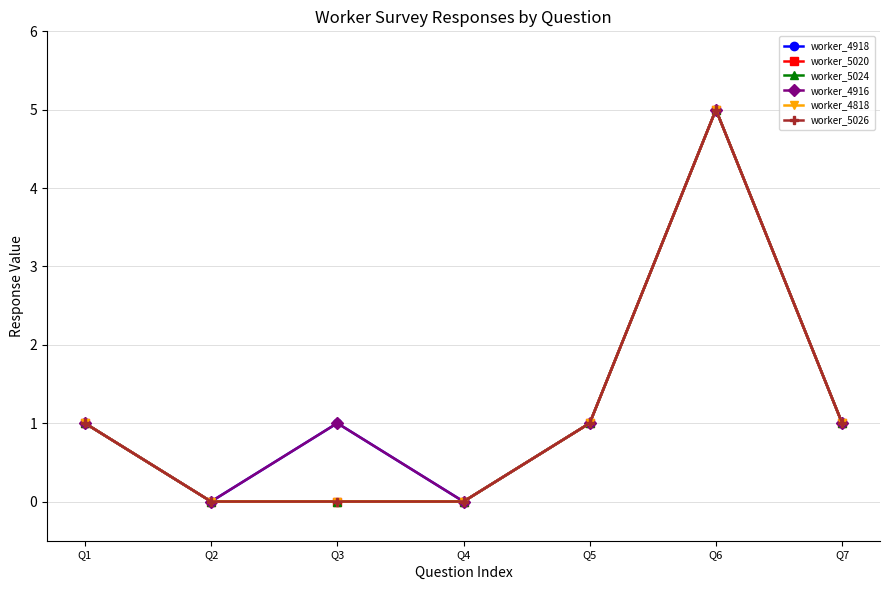

Does the chart have visible grid lines?

Yes